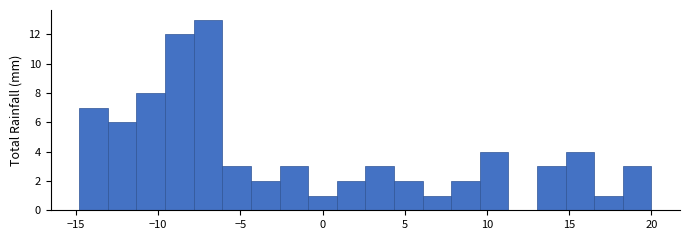

Read against the x-axis, roughly where is the centre of the tallest bar?

-7.0